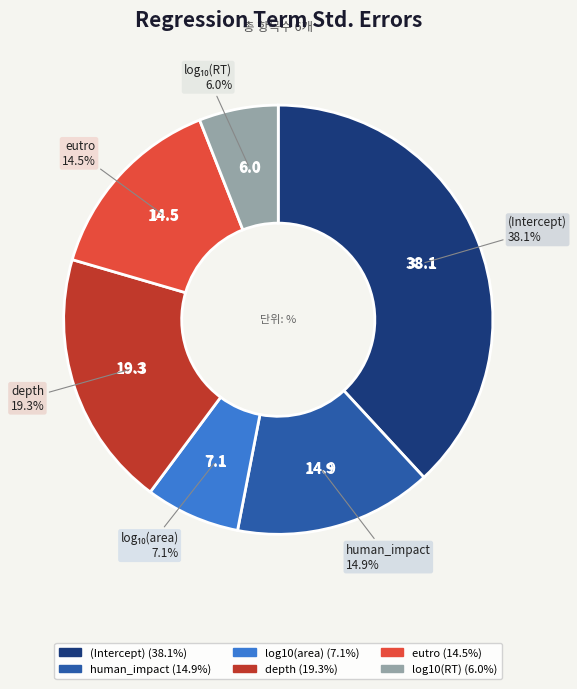

True or false: human_impact accounts for 2% of the total.

False